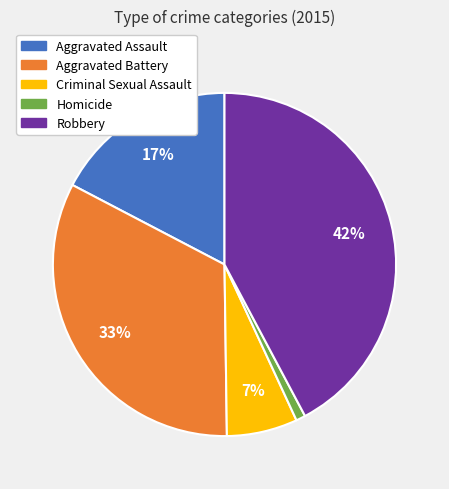

To the nearest percent, what percentage of the pie is Robbery?

42%